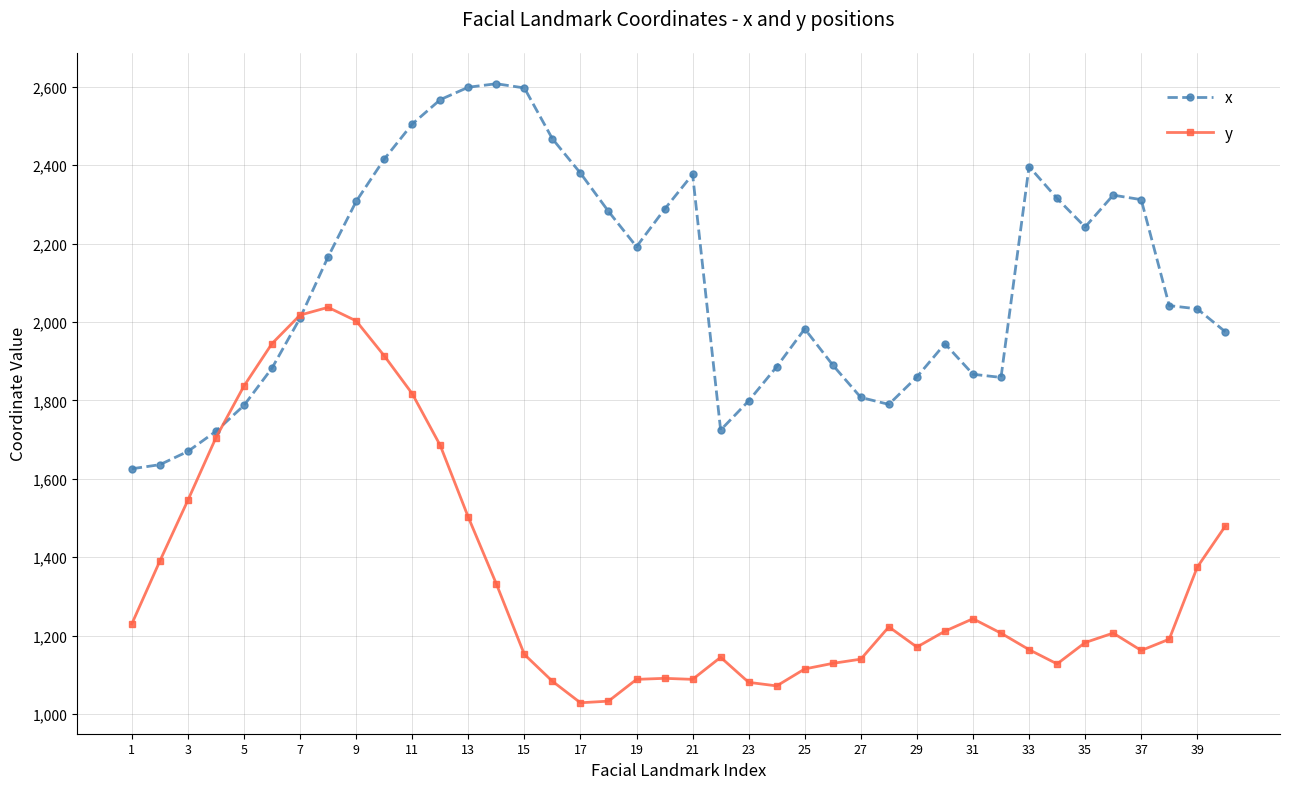

How many distinct data groups are displayed?

2